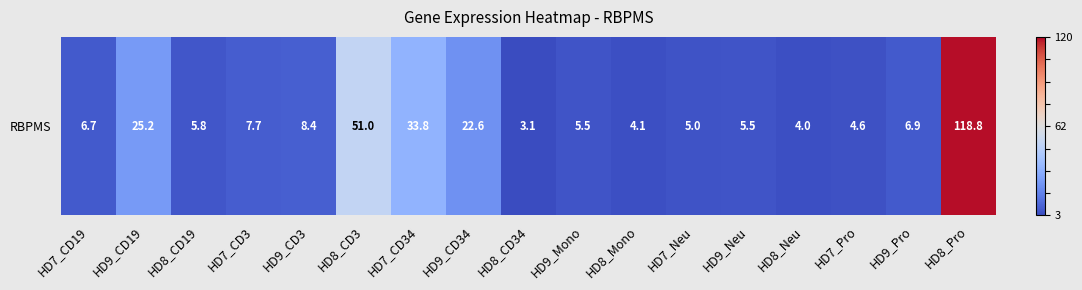

How many negative values are there?

16